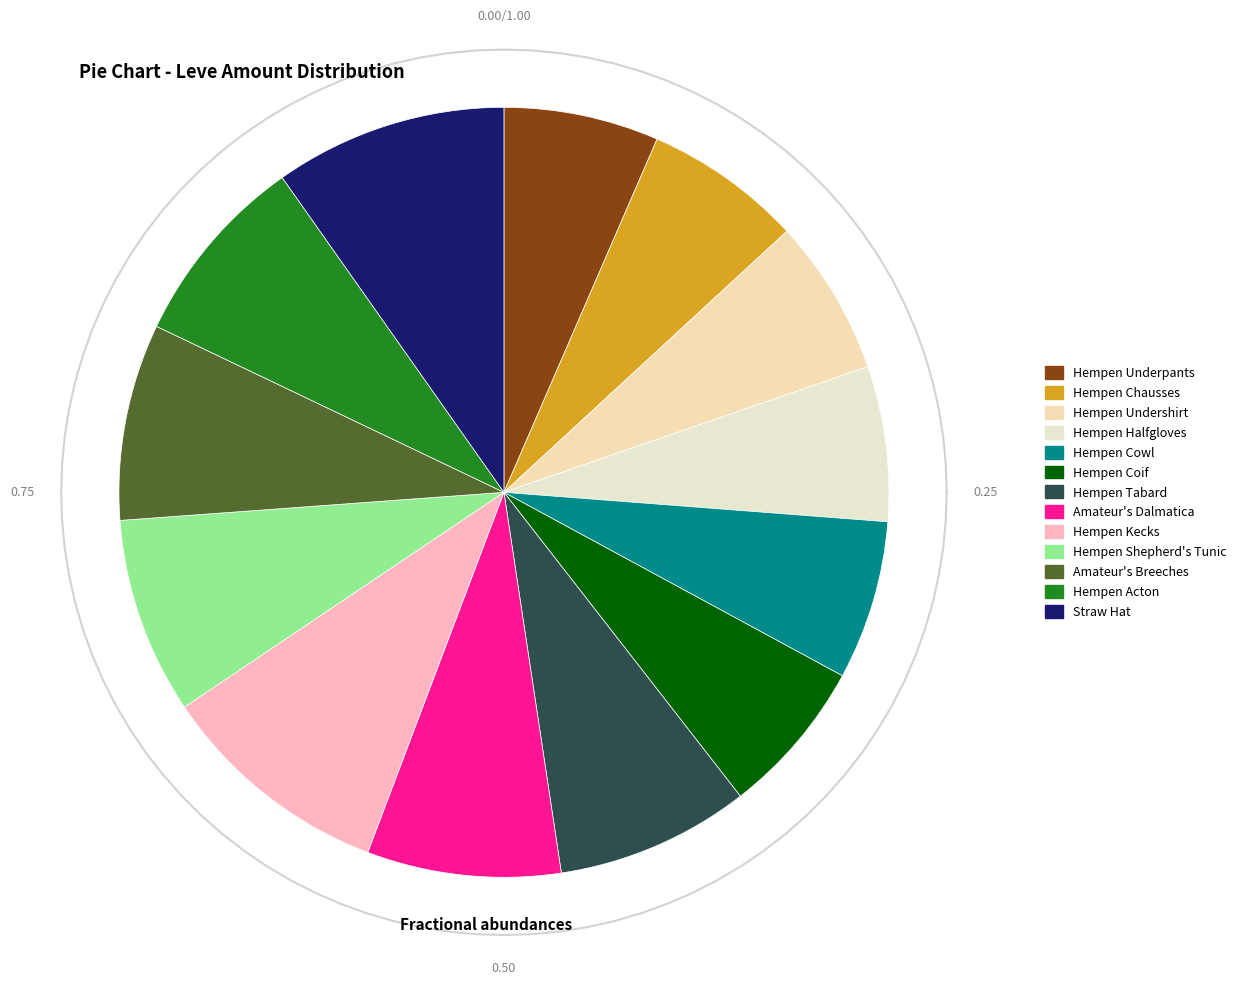

To the nearest percent, what is the difference between the Hempen Kecks and Hempen Shepherd's Tunic slice percentages?

2%